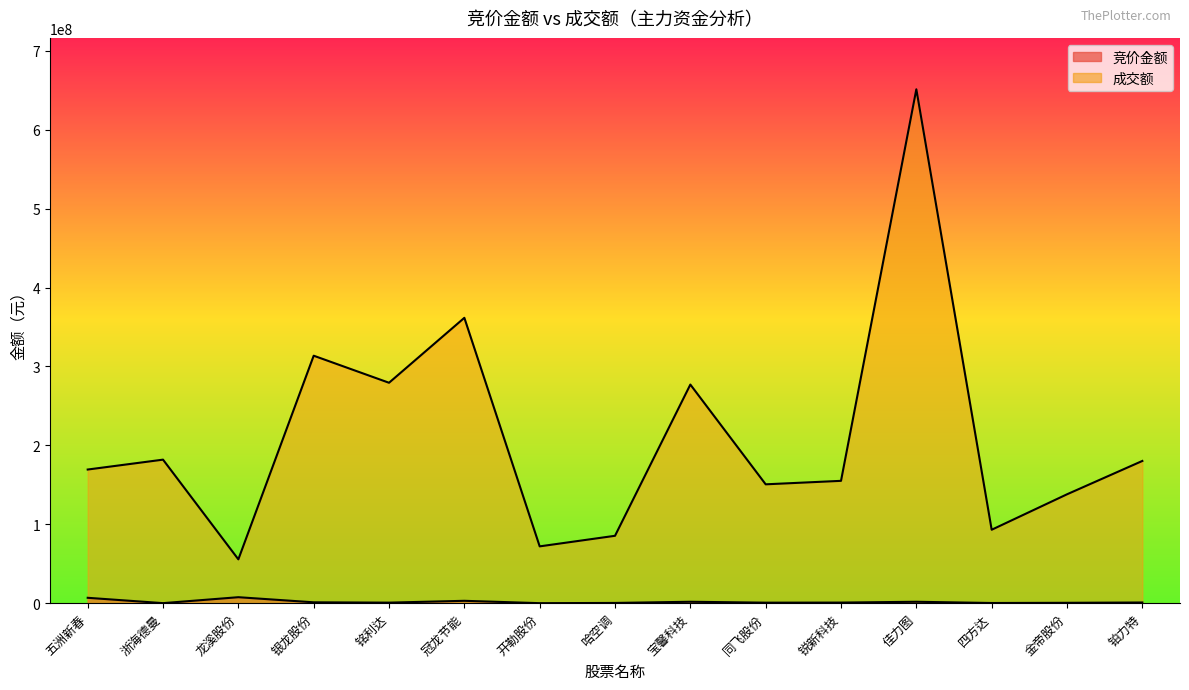

Read the 竞价金额 value at 锐新科技.

745789